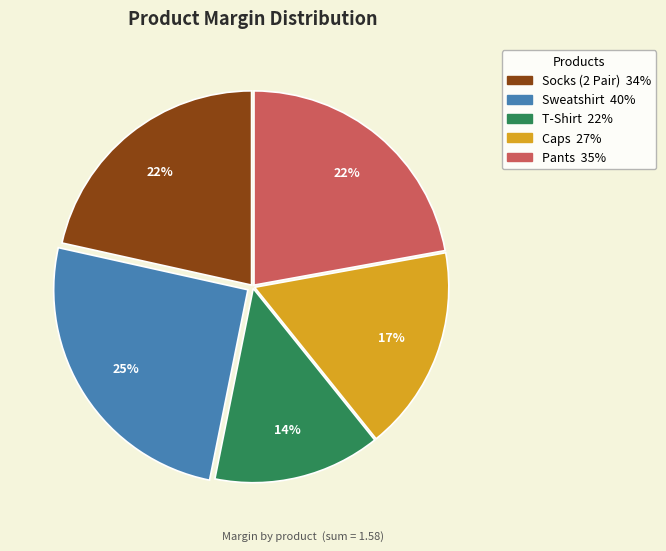

To the nearest percent, what is the combined percentage of Caps and Pants?

39%